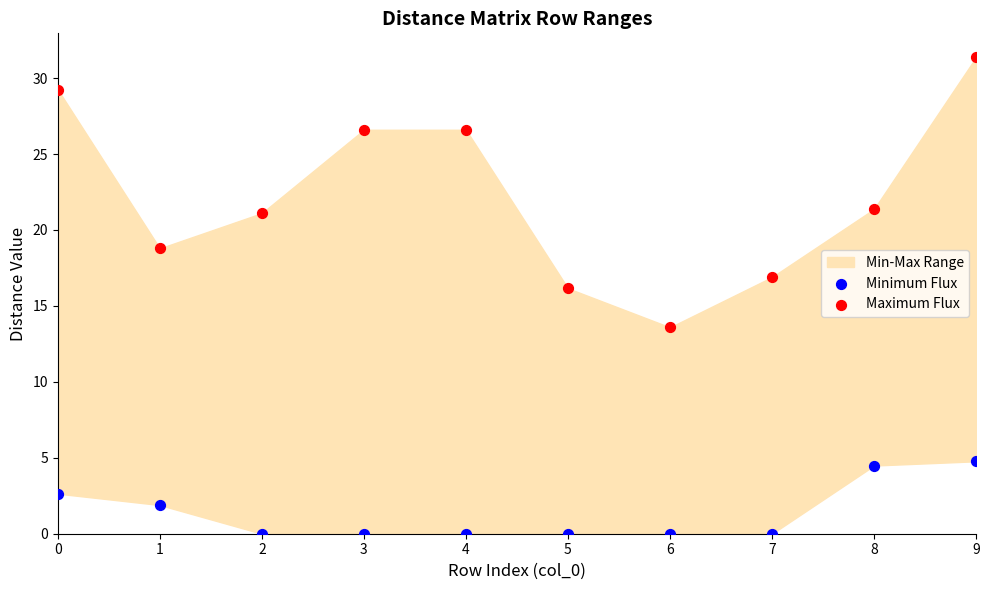

Which series has the widest spread of Y values?

Maximum Flux